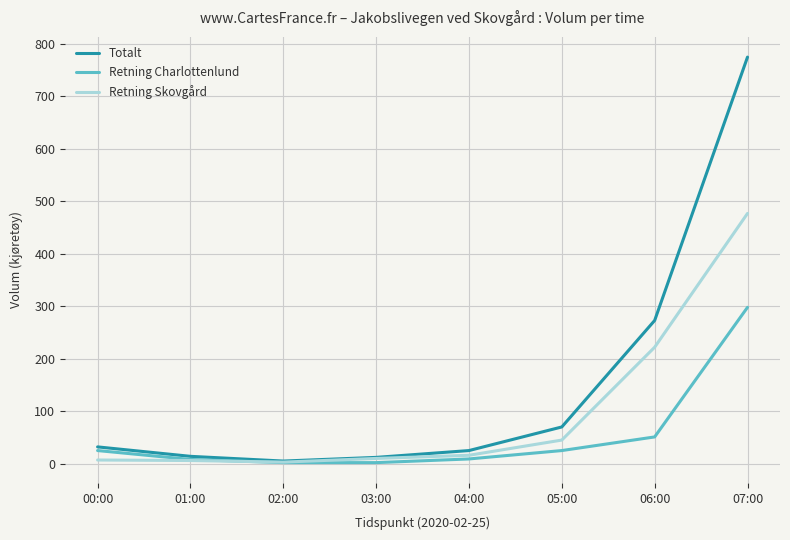

Between 01:00 and 06:00, which series saw the biggest shift?

Totalt